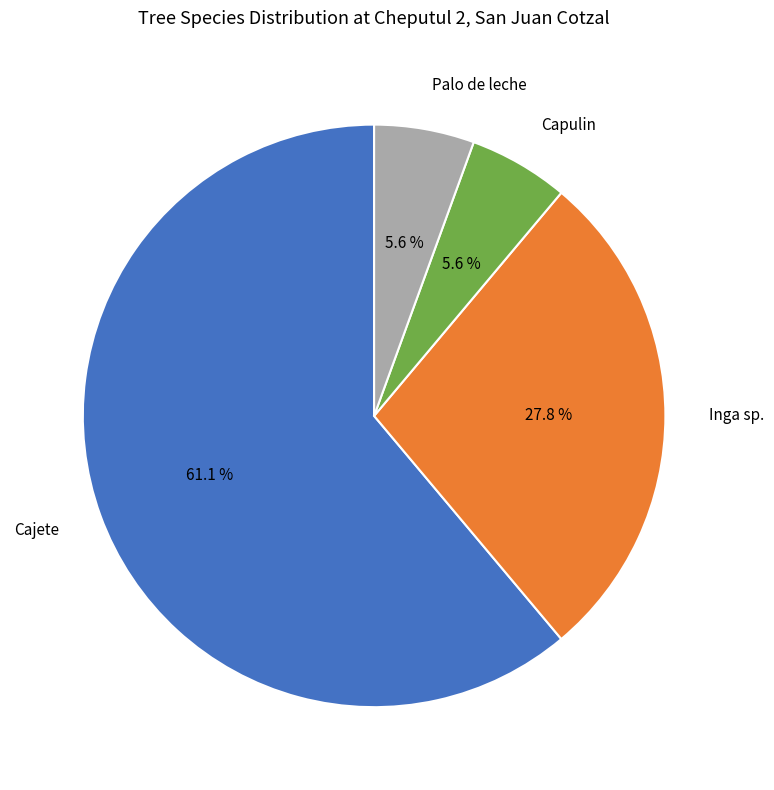

Which category has the biggest portion of the pie?

Cajete